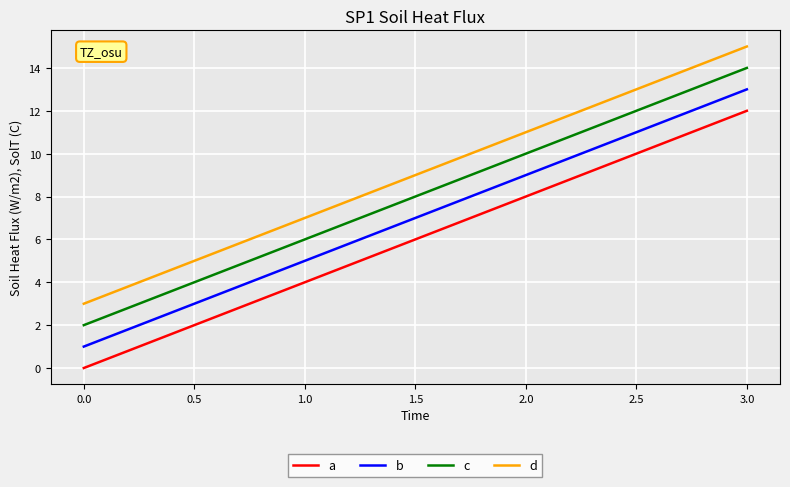

What position from the left is 1.0?

2